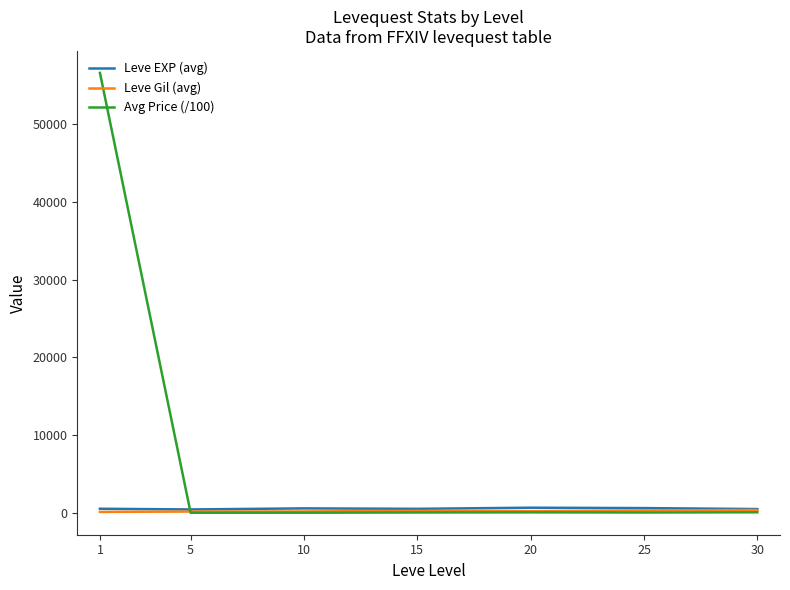

How many values in the Leve EXP (avg) series are below 520?

3